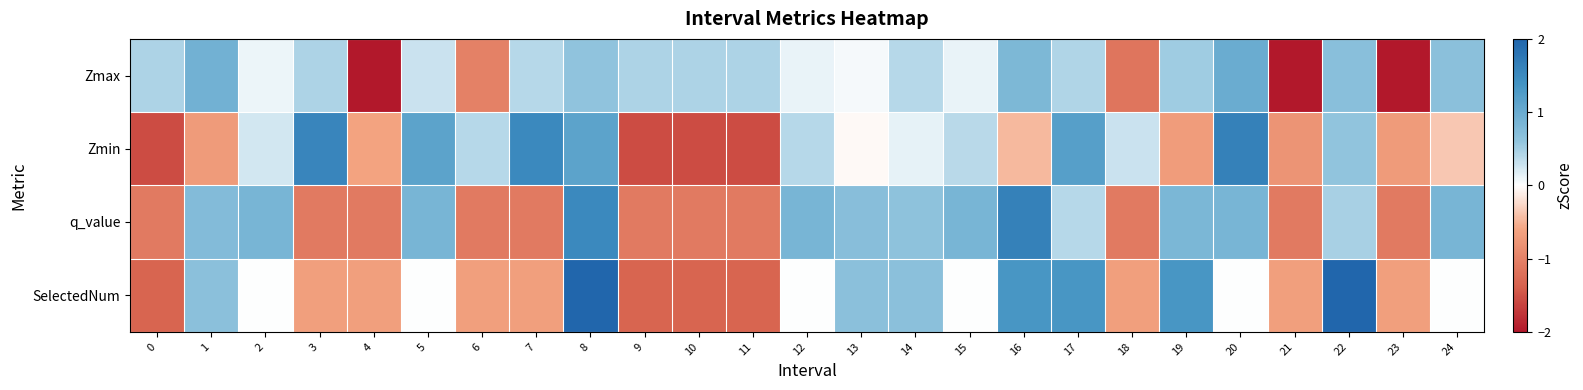

How many distinct data groups are displayed?

4